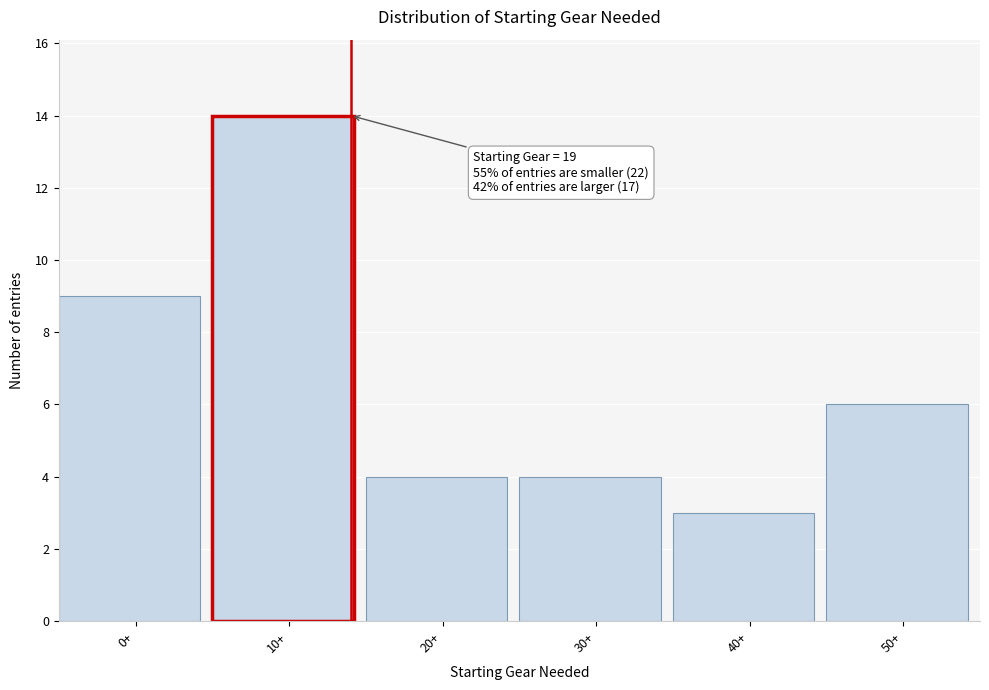

Reading left to right, extract all data points from this chart.

0+=9	10+=14	20+=4	30+=4	40+=3	50+=6